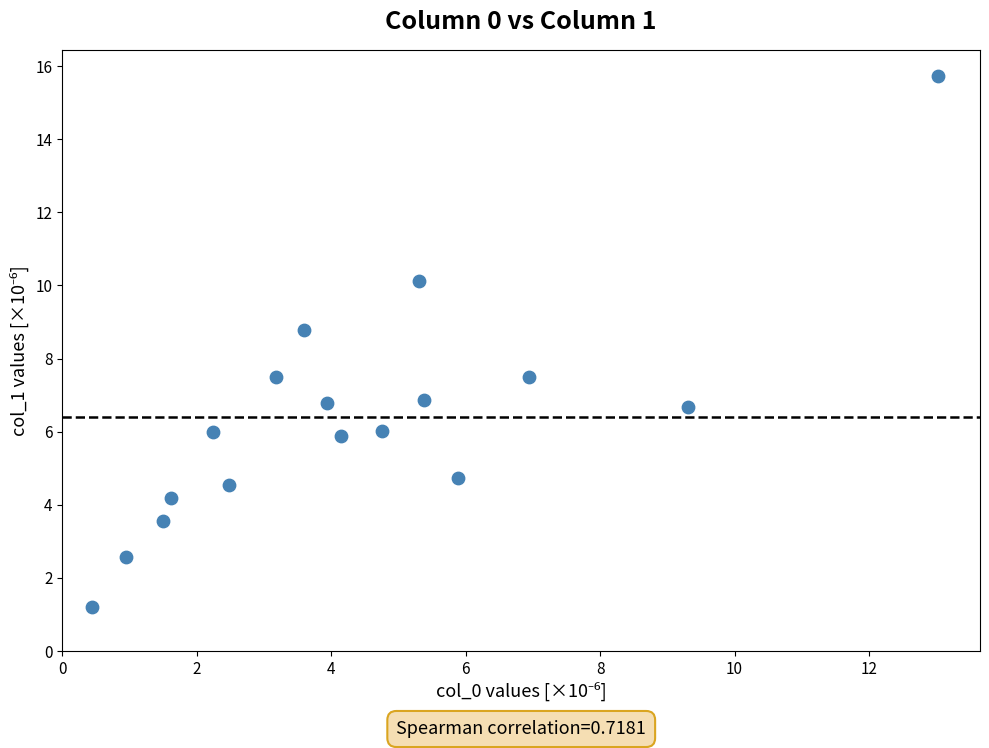

What is the range of X values (max minus min)?

12.6